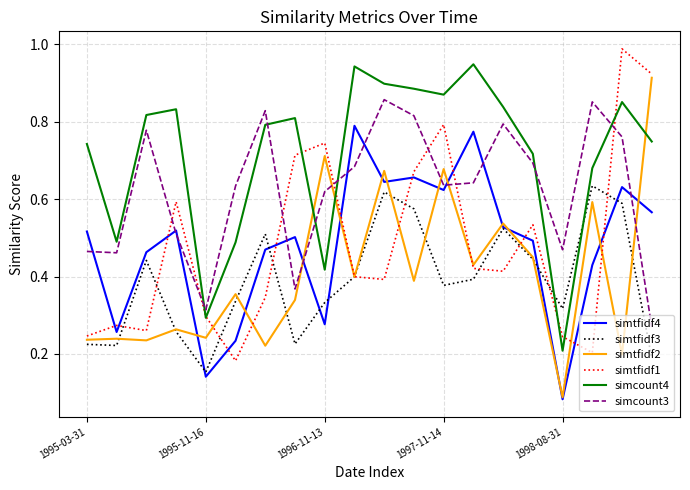

True or false: simtfidf4 and simtfidf1 cross at least once.

True